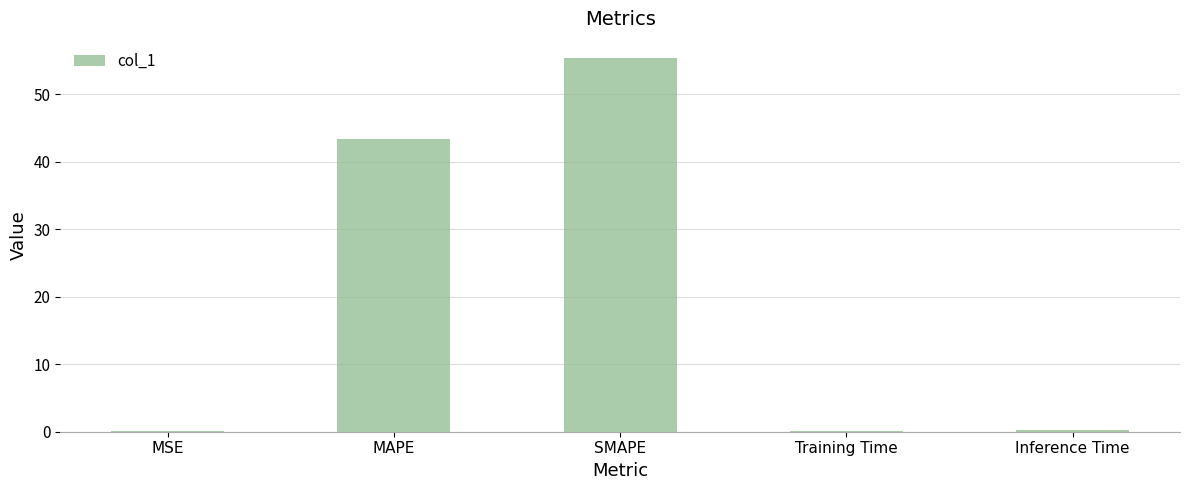

How many series are shown in this chart?

1